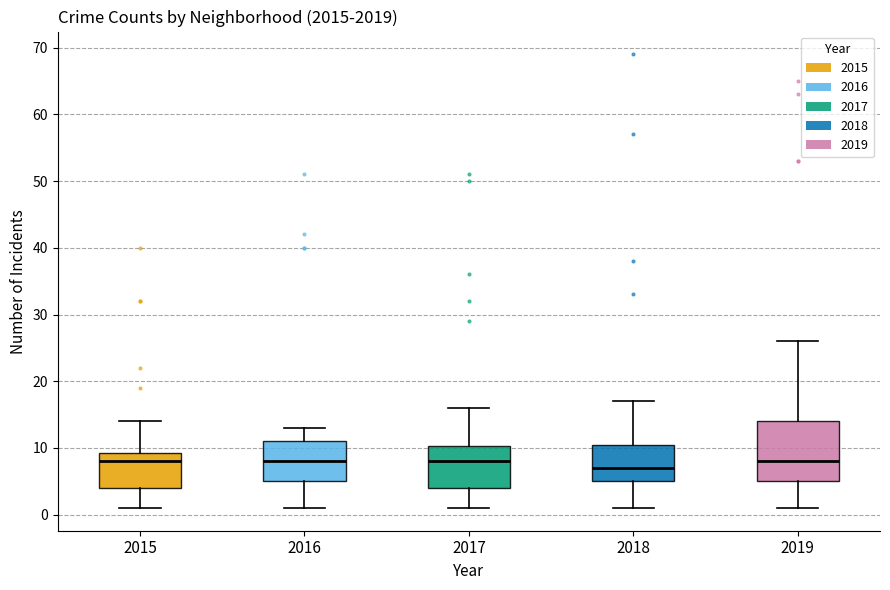

Which box is the tallest, from its lower edge to its upper edge?

2019